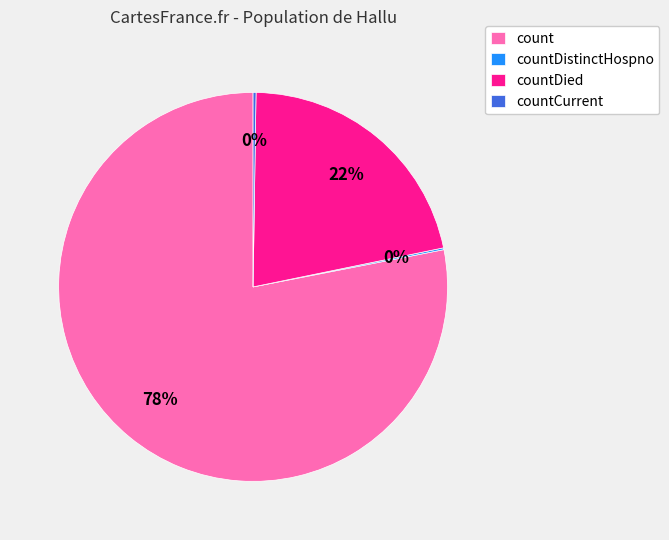

Do countDied and count together represent more than half of the pie?

Yes